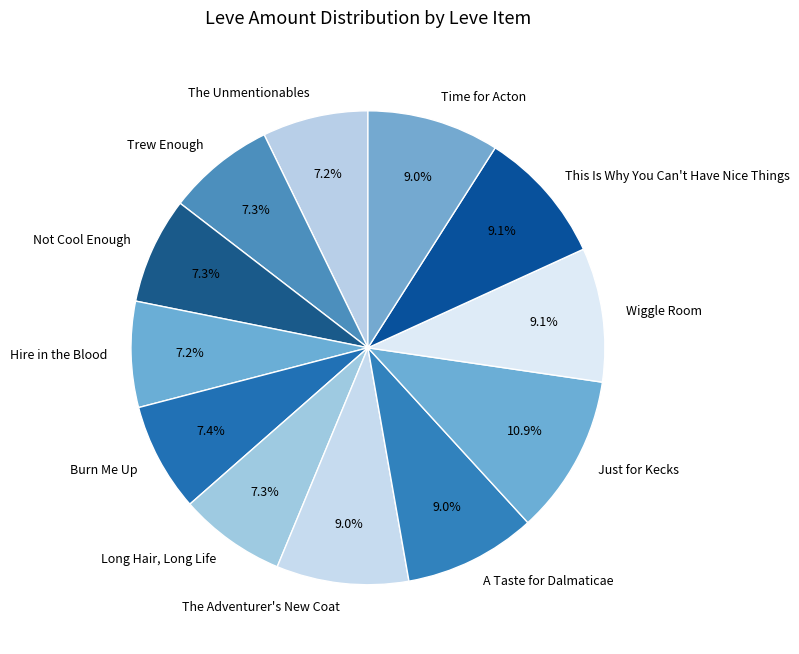

Is it true that Not Cool Enough is 7% of the pie?

True